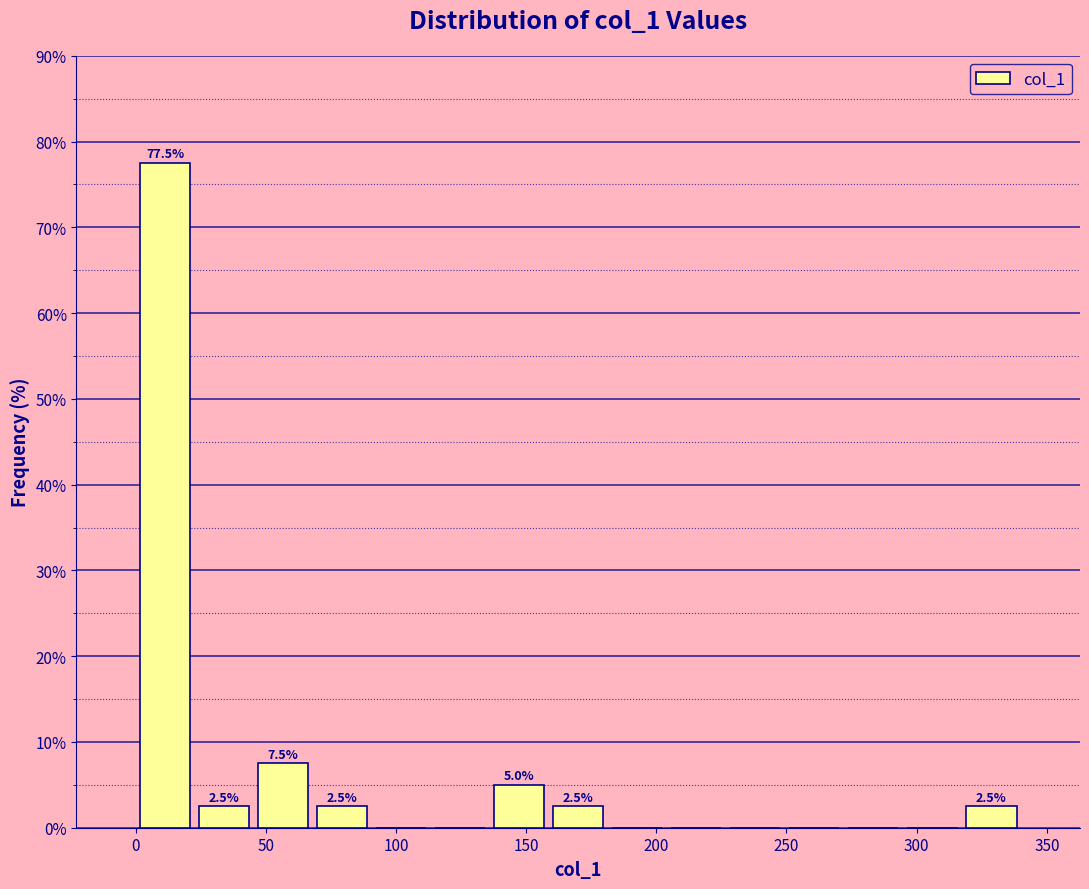

Which range on the x-axis has the tallest bar?

0 to 25